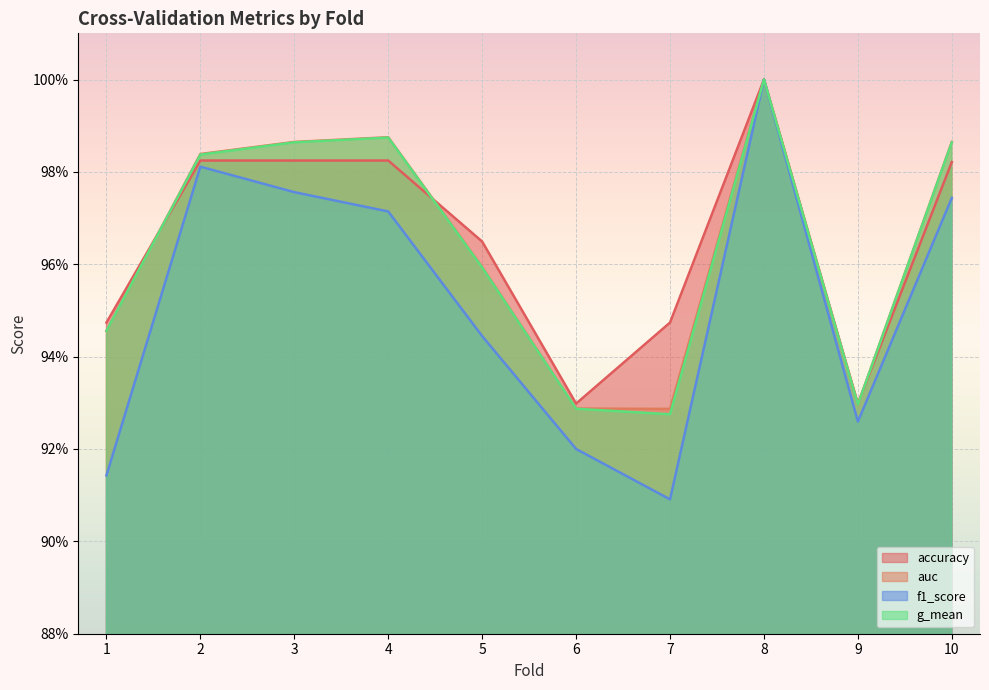

Is the value of accuracy at 1 greater than the value of g_mean at 4?

No